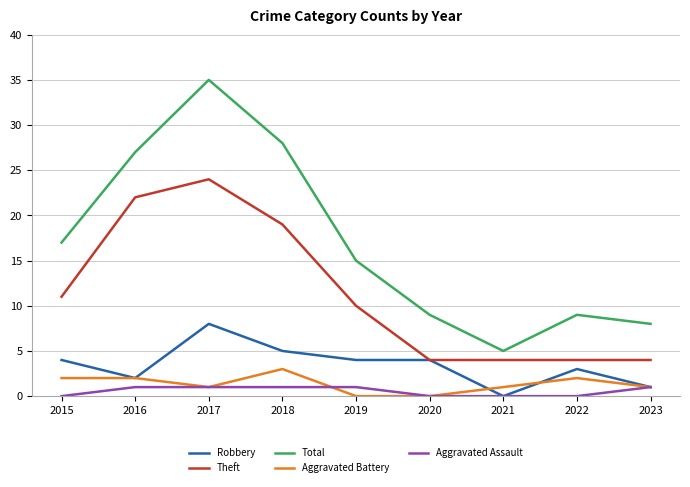

Which series has the widest spread of values?

Total